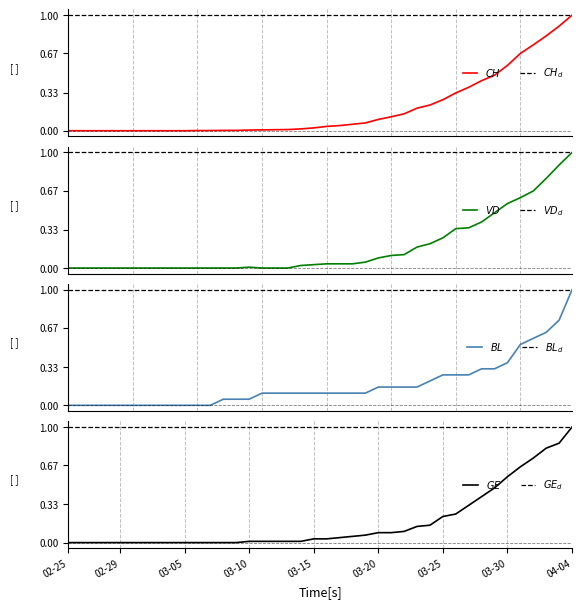

How many intersections are there between BL and GE?

1